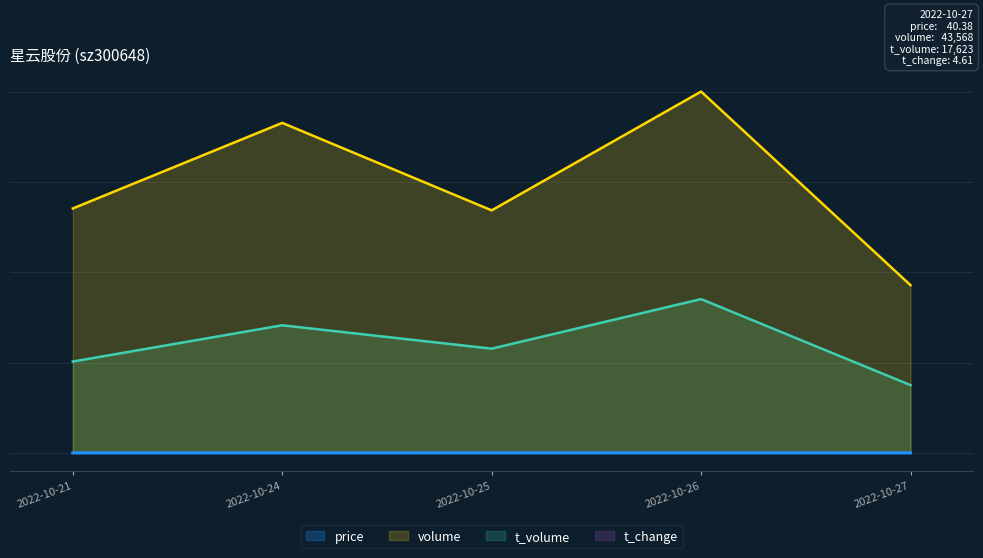

True or false: volume and t_change intersect in this chart.

False